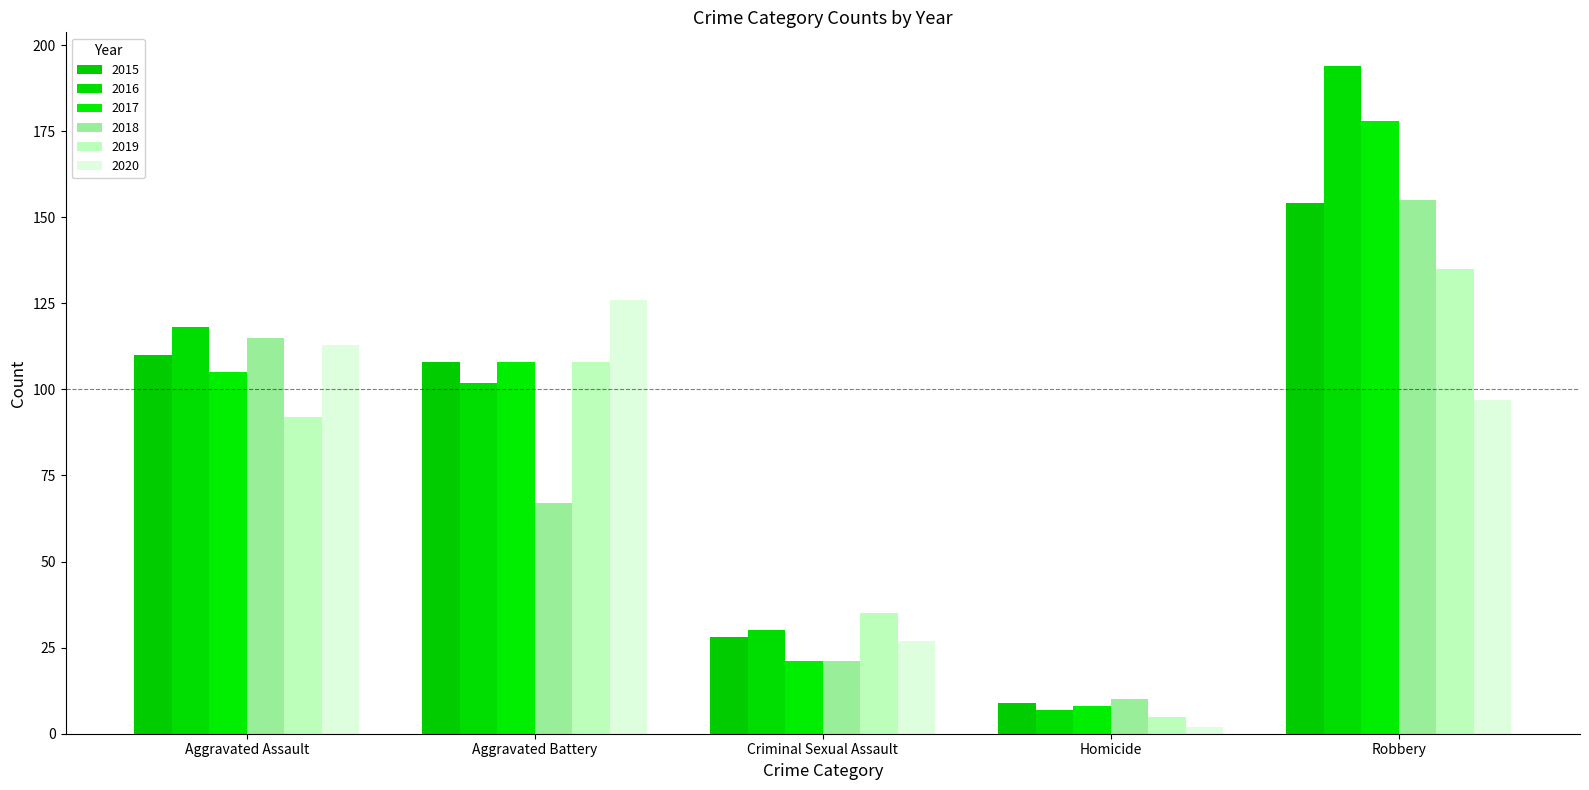

What is the spread (max minus min) of values at Homicide?

8